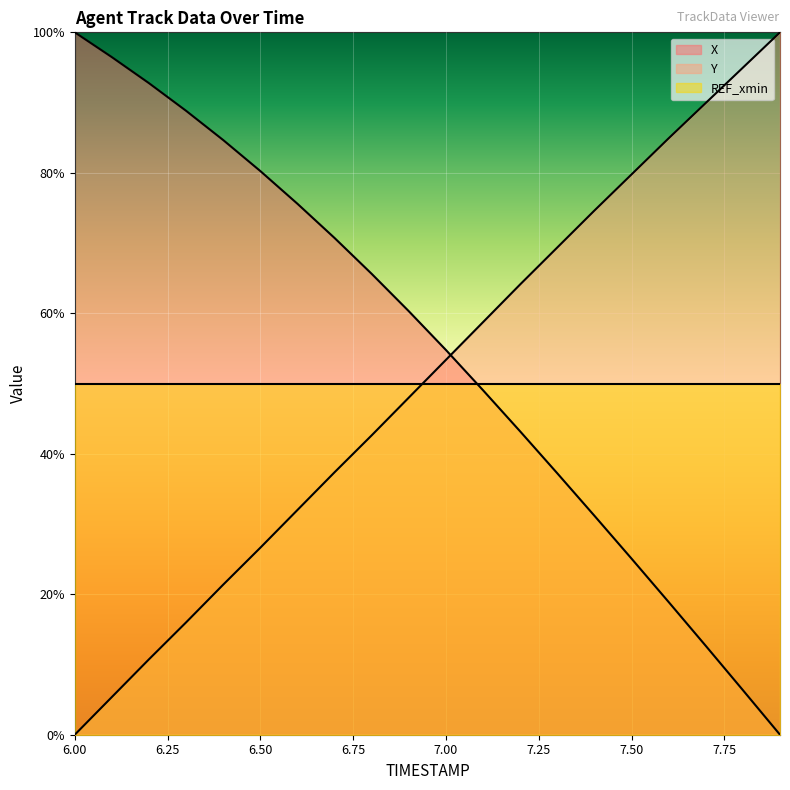

Which category has the highest value in the X series?

6.00